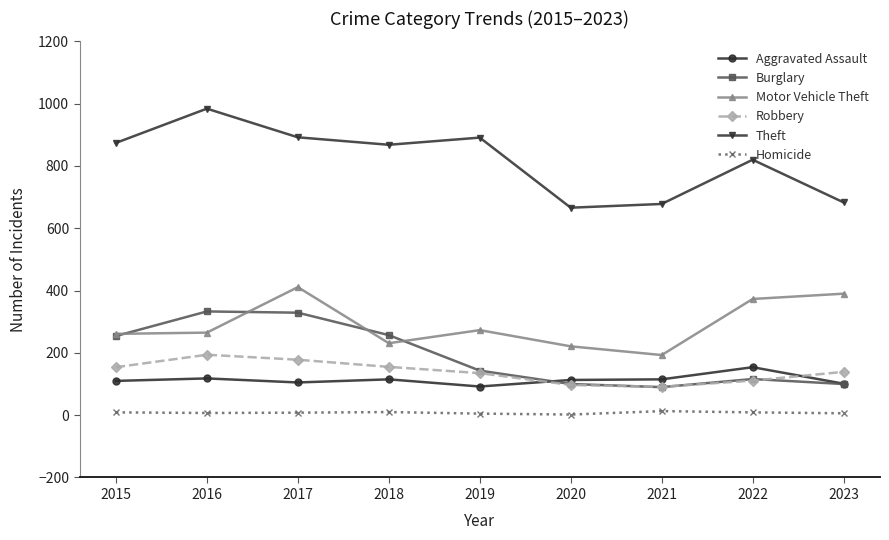

Does the chart have visible grid lines?

No